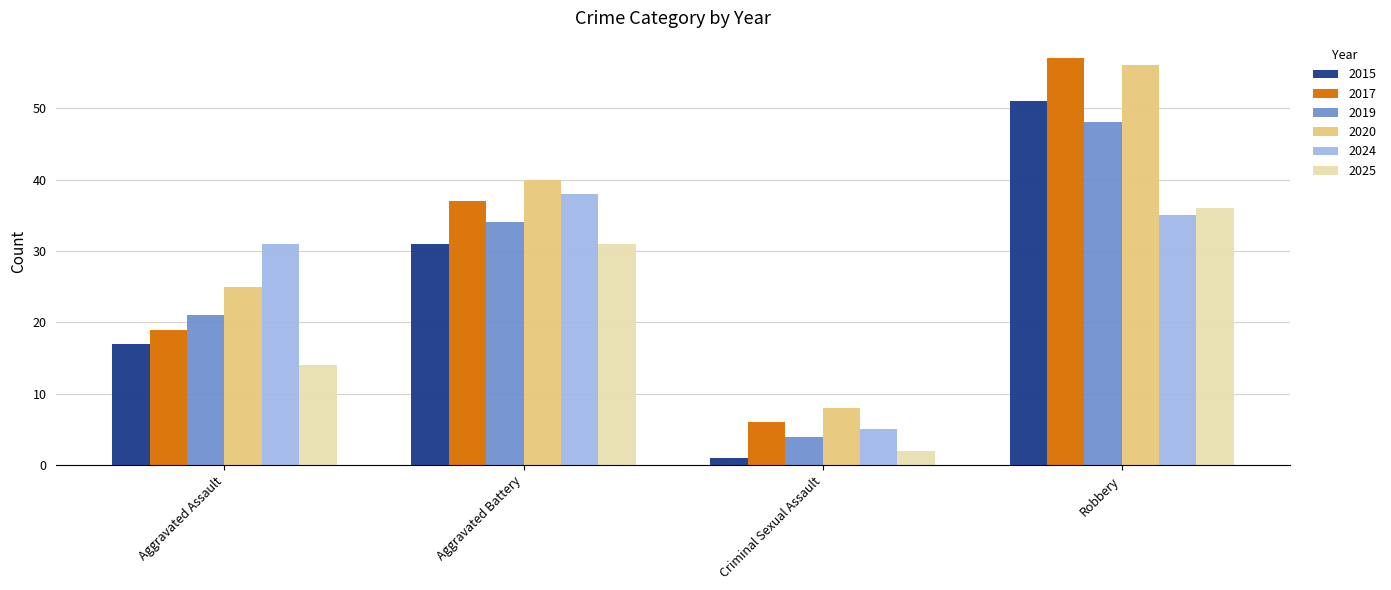

What is the difference between the second highest and second lowest values in the 2024 series?

4